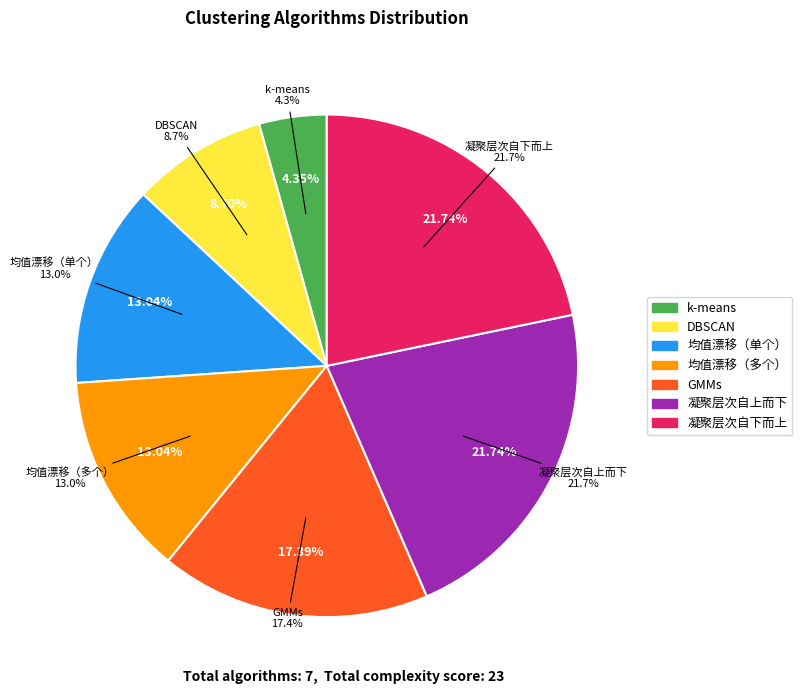

How much of the chart is everything except 凝聚层次自下而上?

78.3%